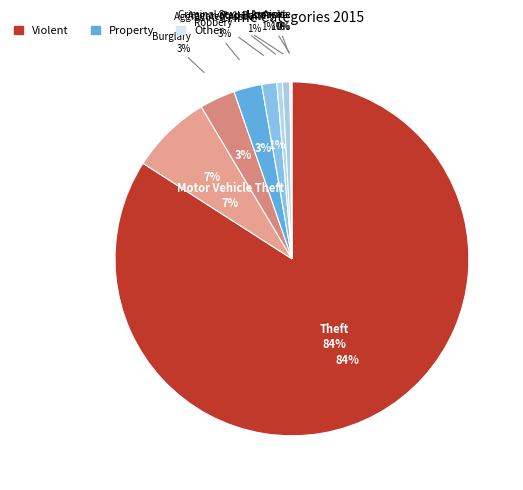

The Arson slice represents 1% of the pie. True or false?

False